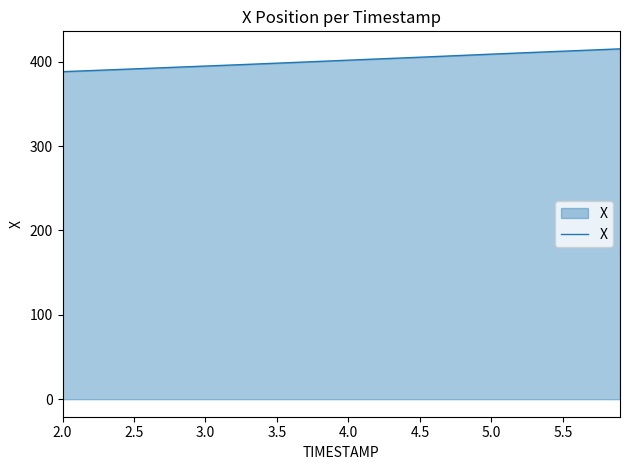

Does the chart have visible grid lines?

No